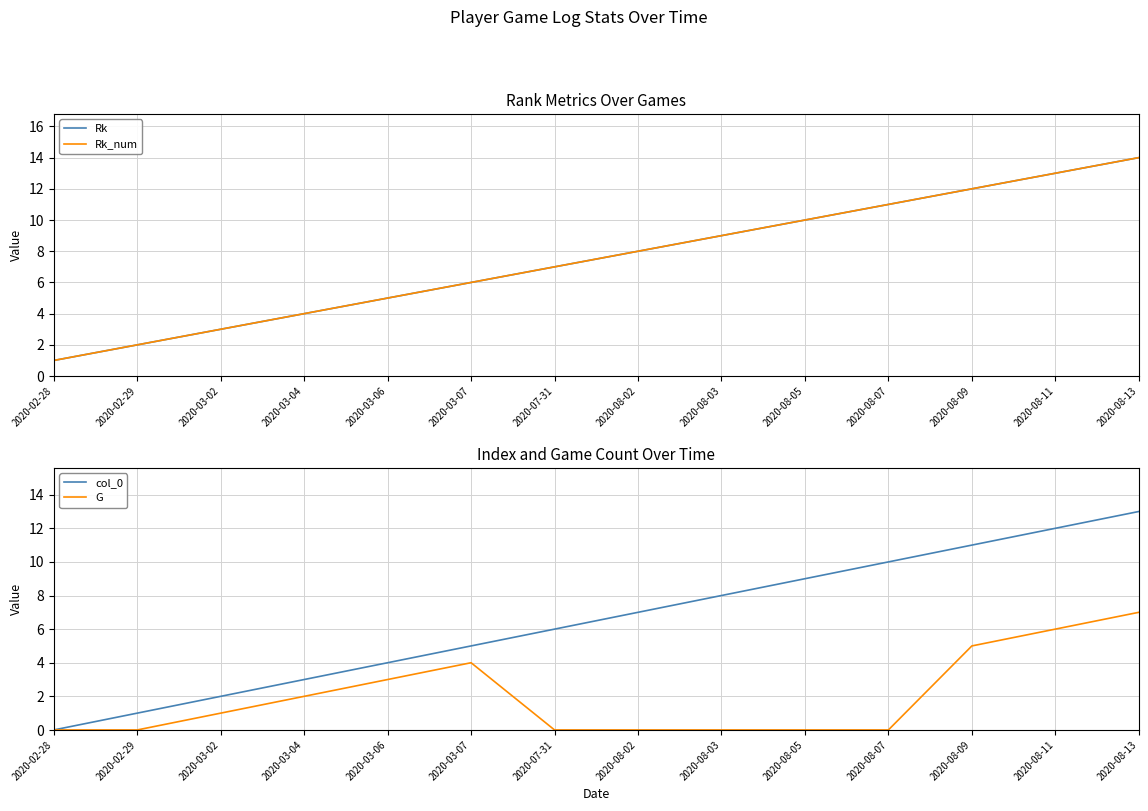

True or false: Rk_num and col_0 cross at least once.

False